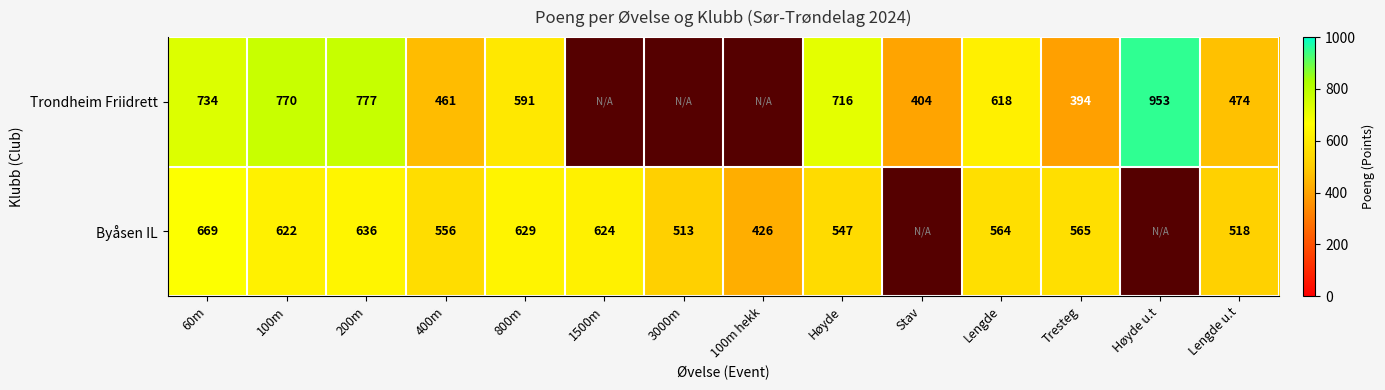

What is the spread (max minus min) of values at 60m?

65